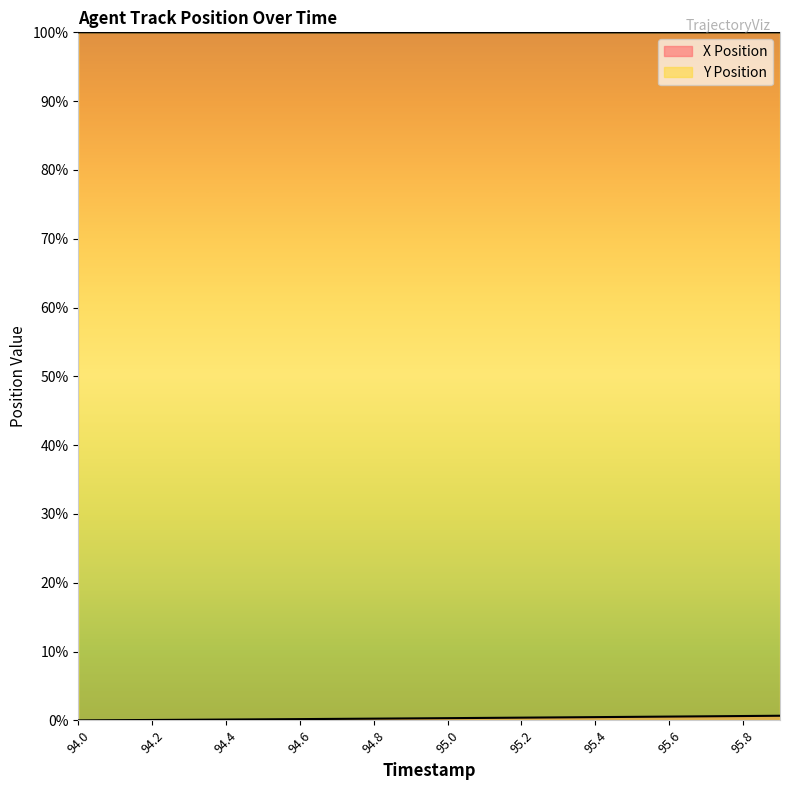

True or false: X Position and Y Position intersect in this chart.

False